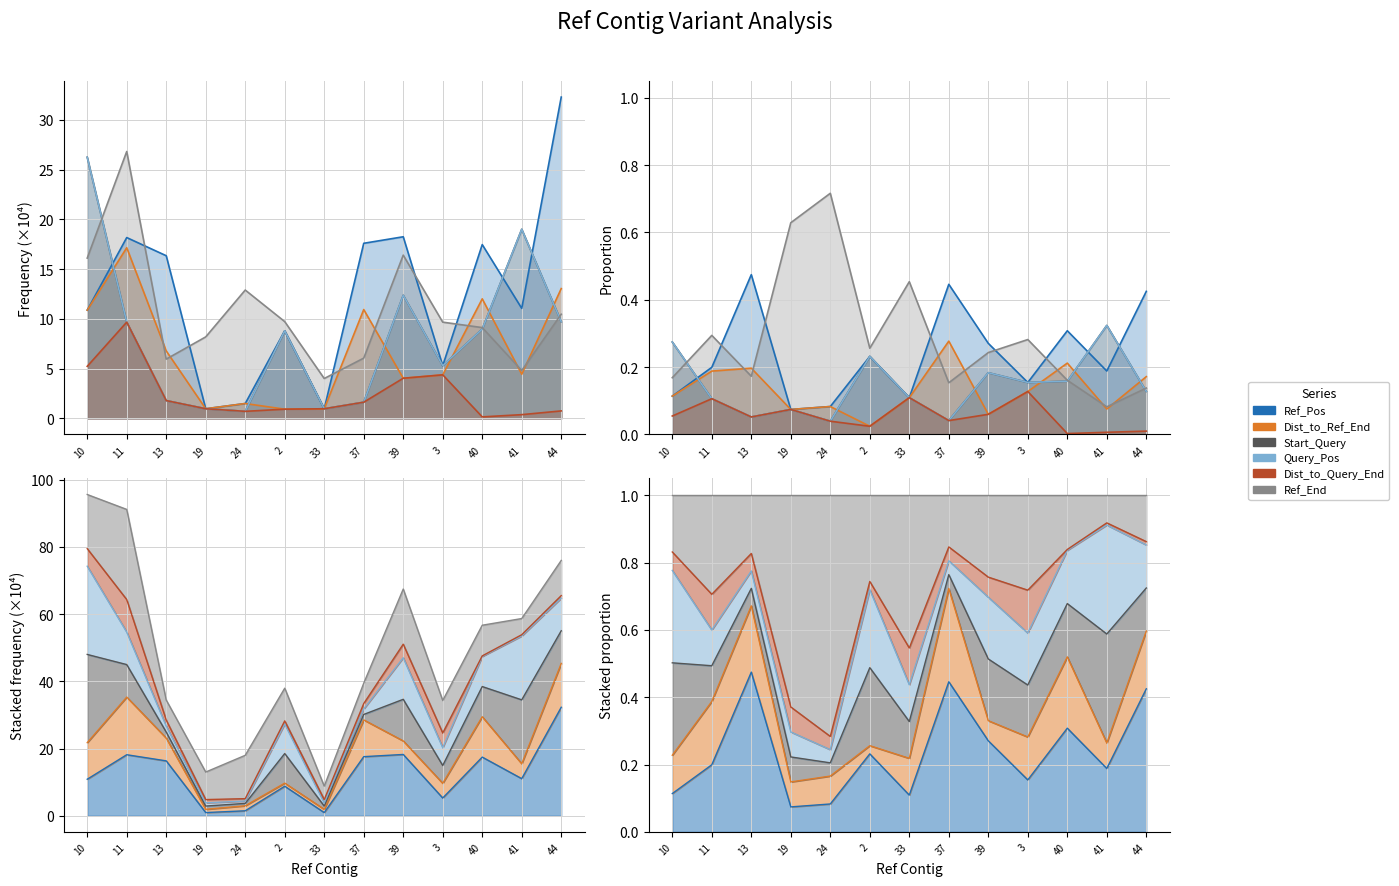

What are all the series names shown in the legend?

Ref_Pos, Dist_to_Ref_End, Start_Query, Query_Pos, Dist_to_Query_End, Ref_End